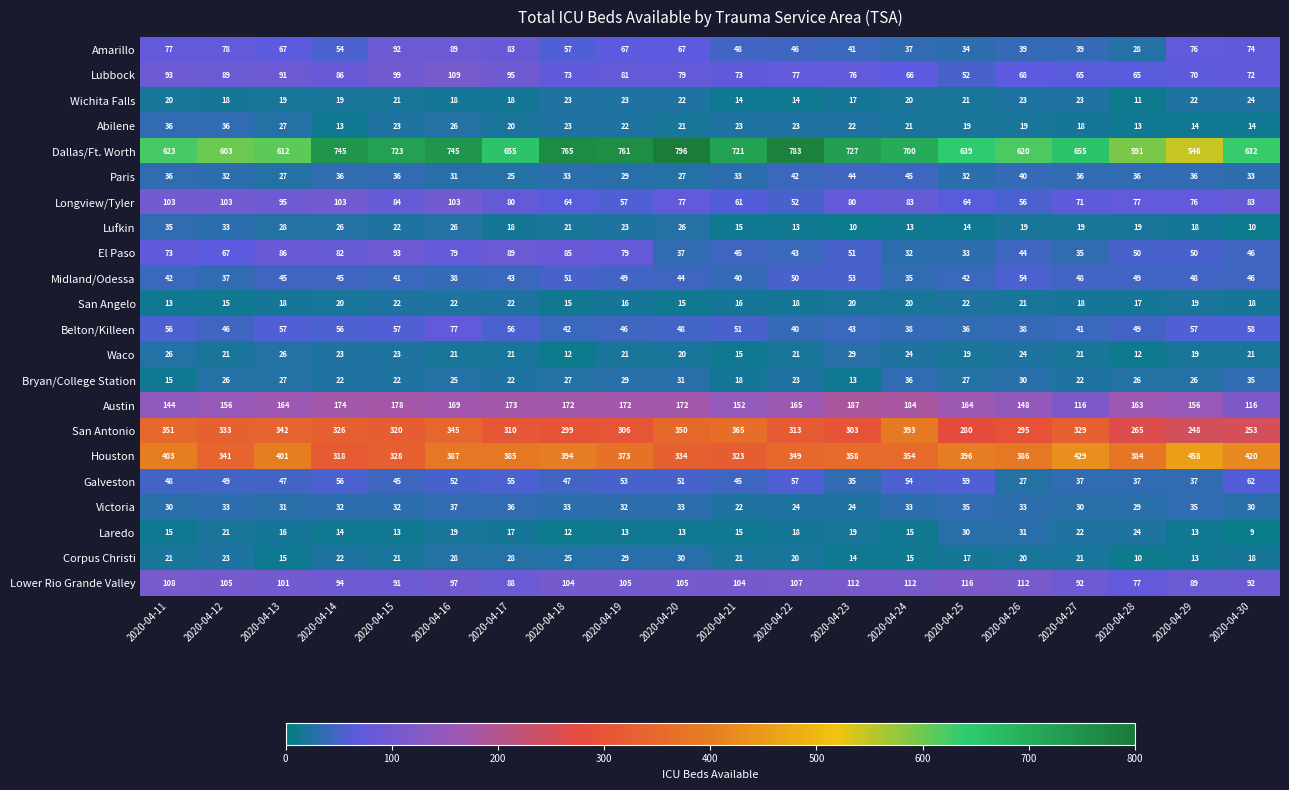

The Belton/Killeen series shows 75 at 2020-04-21. True or false?

False